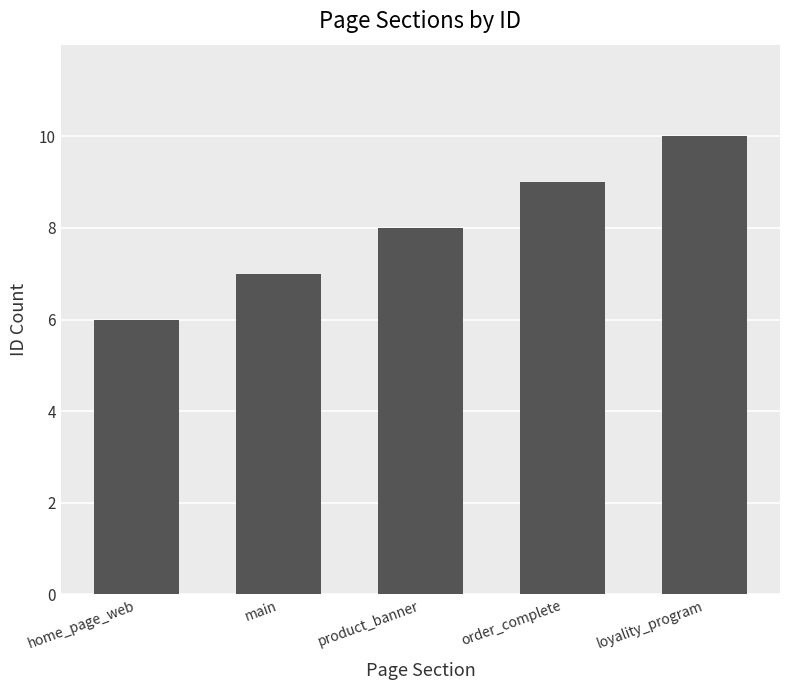

What is the smallest value displayed?

6